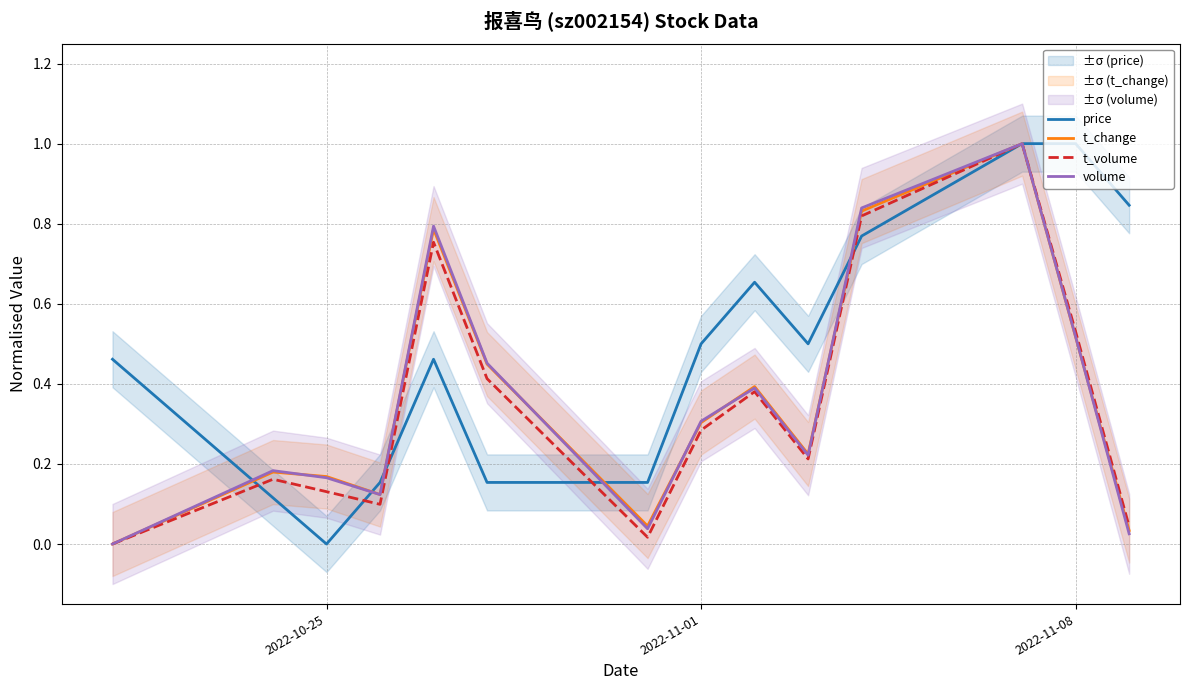

What is the highest value of the price series?

1.0